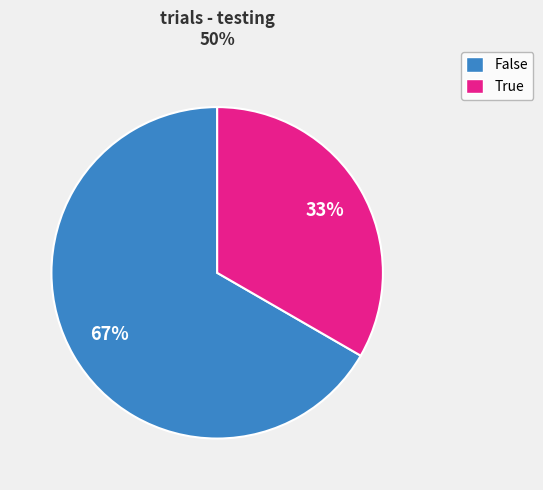

Is the sum of False and True greater than half?

Yes